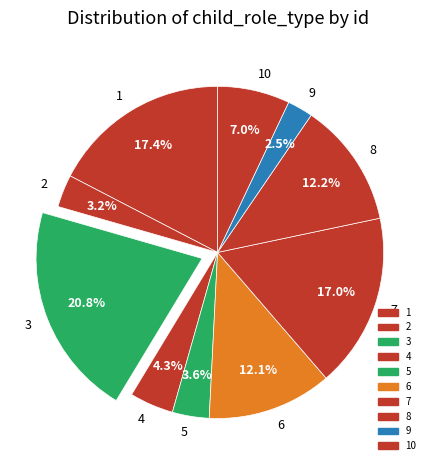

What percentage is NOT represented by 3?

79.2%